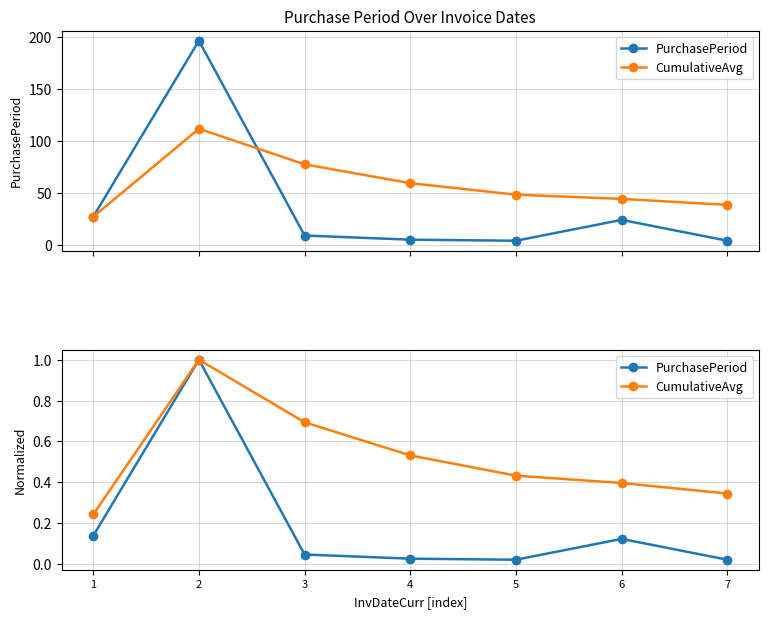

List the series in order of their peak value, highest first.

PurchasePeriod, CumulativeAvg